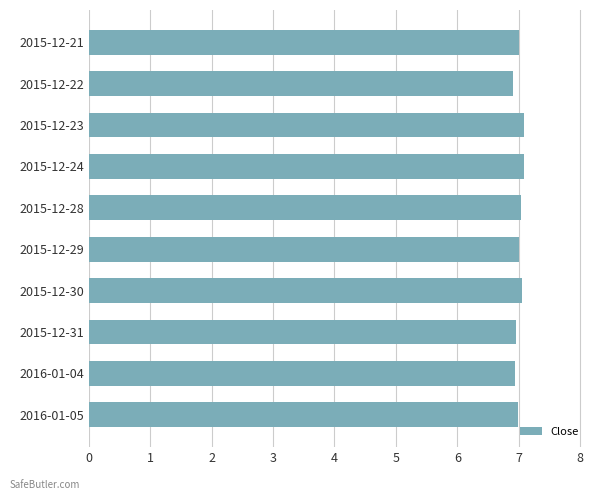

What is the label of the 8th bar from the bottom?

2015-12-23